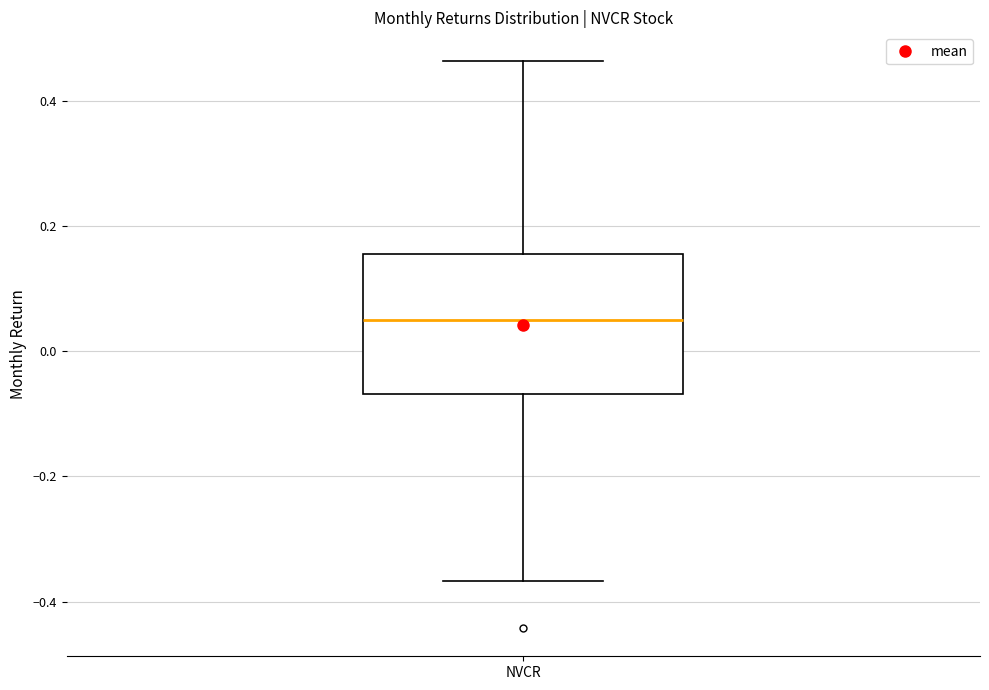

Where does the upper whisker of the box for NVCR end on the y-axis? The values are not printed on the chart, so give them approximately, as read against the axis.

0.46